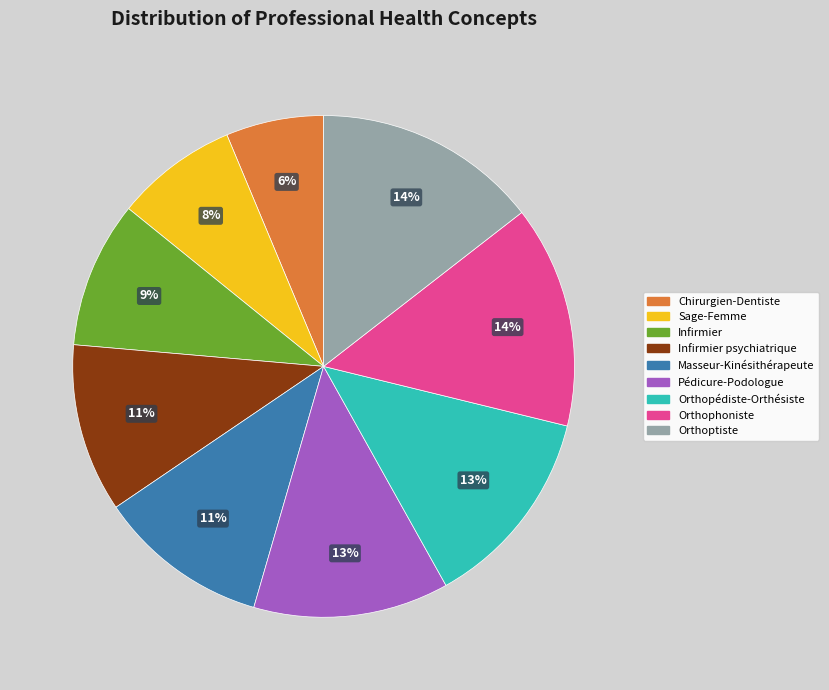

To the nearest percent, what is the combined percentage of Sage-Femme and Orthoptiste?

22%